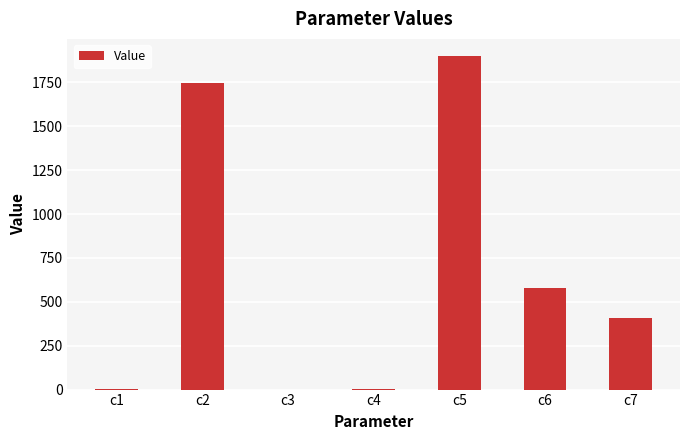

Are the bars grouped side by side (vs. stacked)?

No